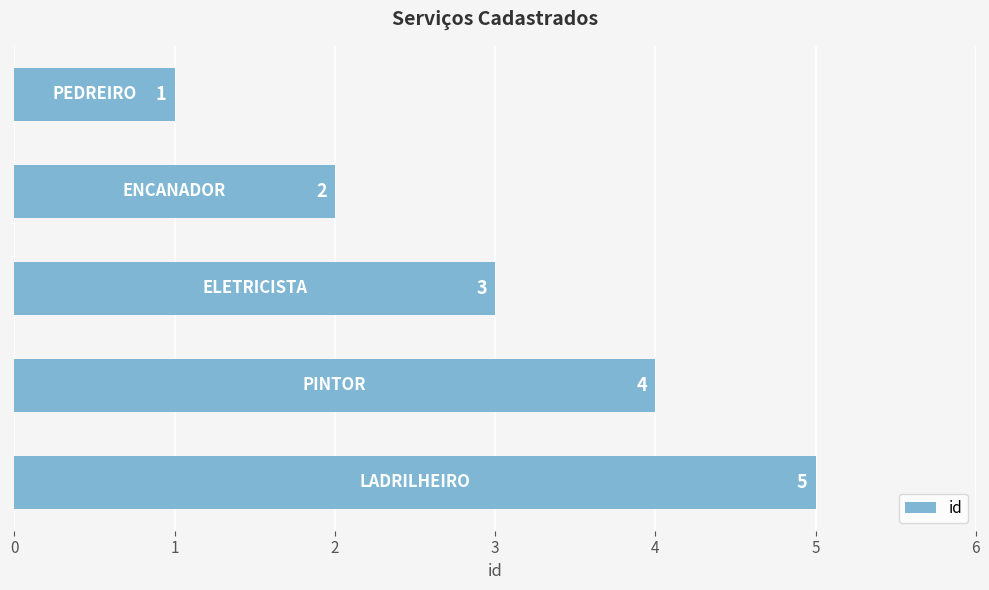

What is the sum of all values?

15